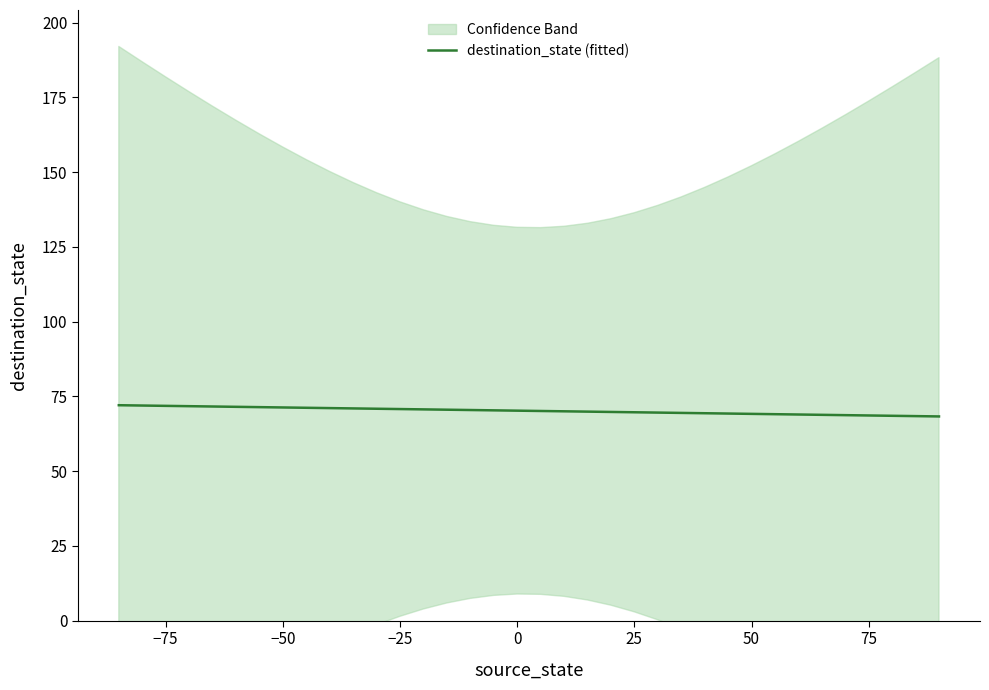

Is this an area chart (filled region under the line)?

No